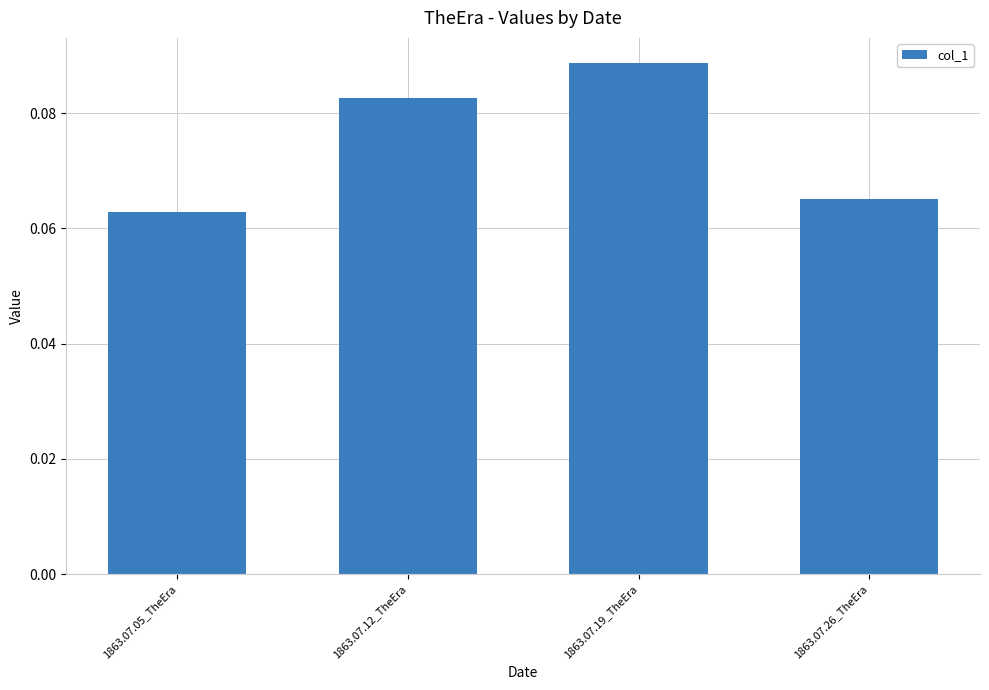

List the labels in order of value, smallest first.

1863.07.05_TheEra, 1863.07.26_TheEra, 1863.07.12_TheEra, 1863.07.19_TheEra